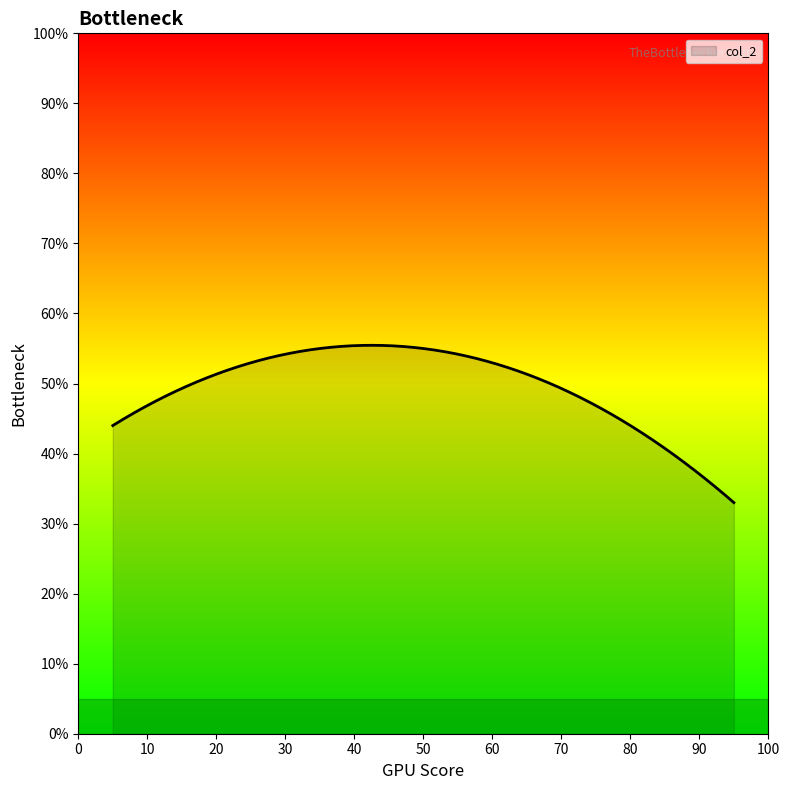

What is the difference between the maximum and minimum values?

22.5